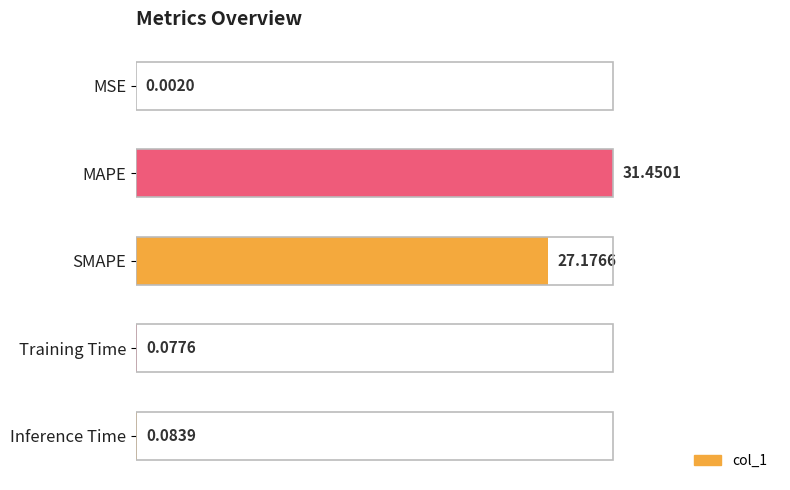

What is the sum of all values?

58.8